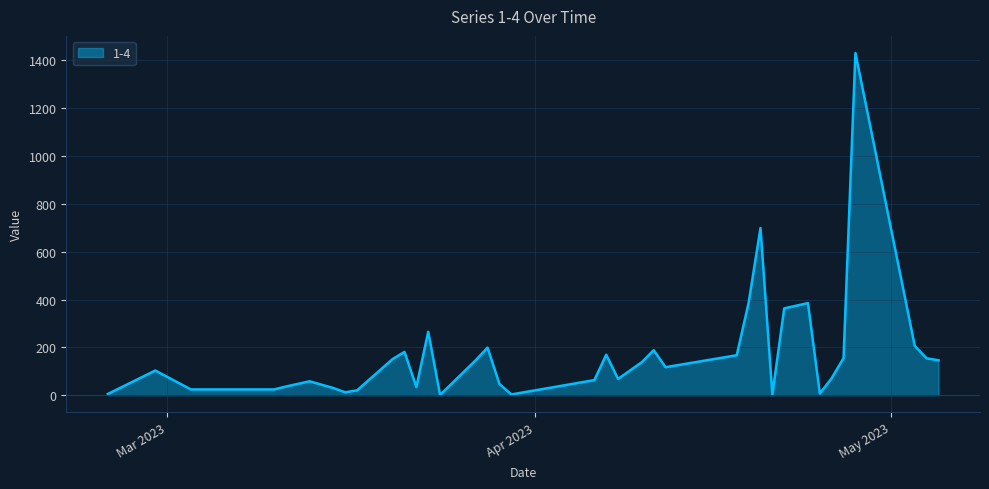

What is the greatest value displayed?

1431